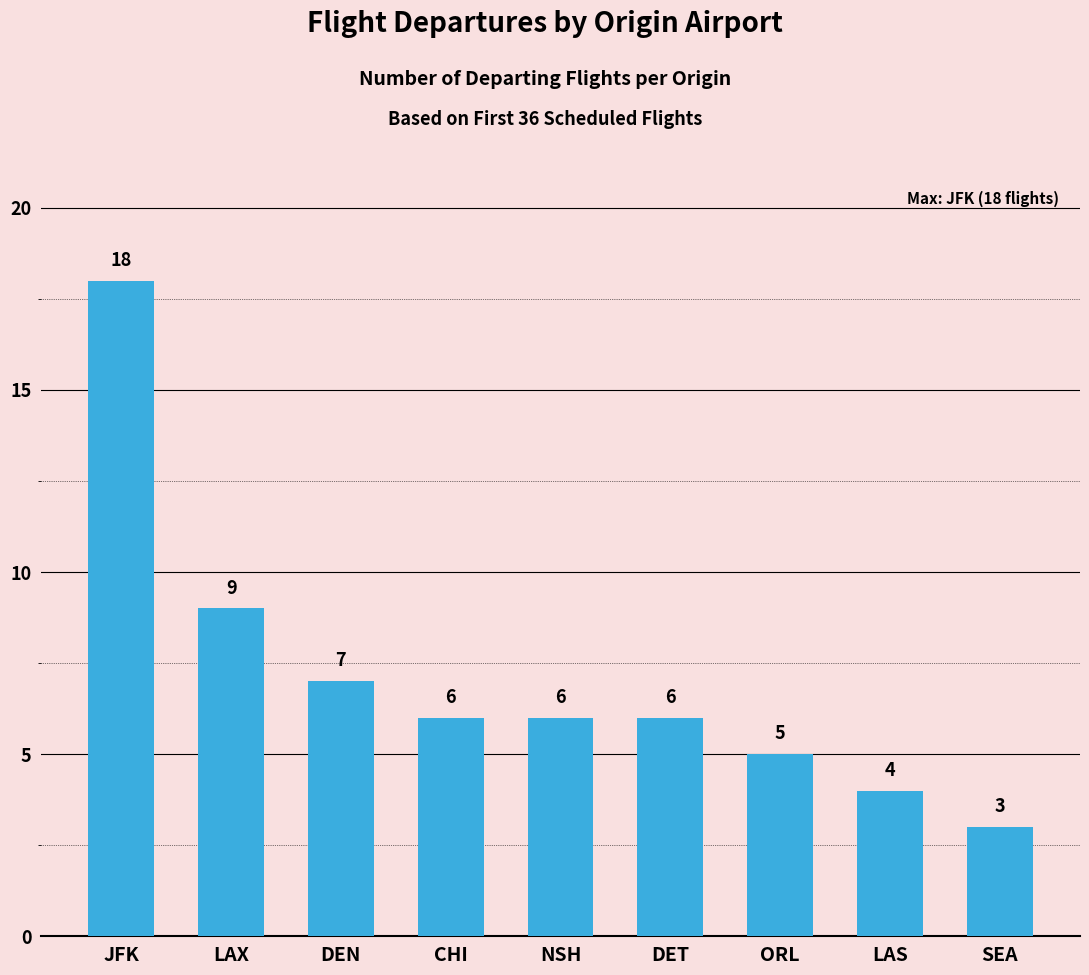

Between JFK and NSH, which is larger?

JFK